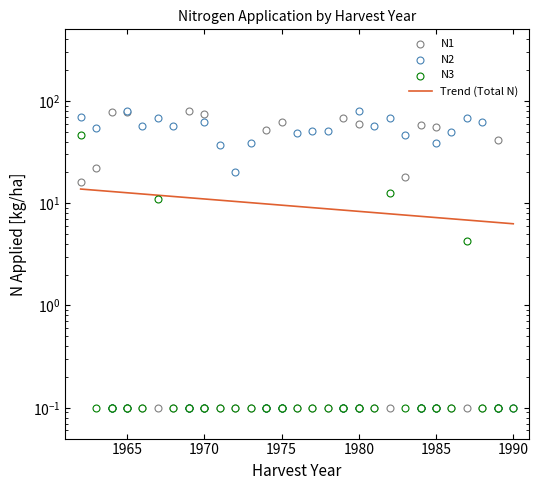

Which series contains the highest Y value?

N2